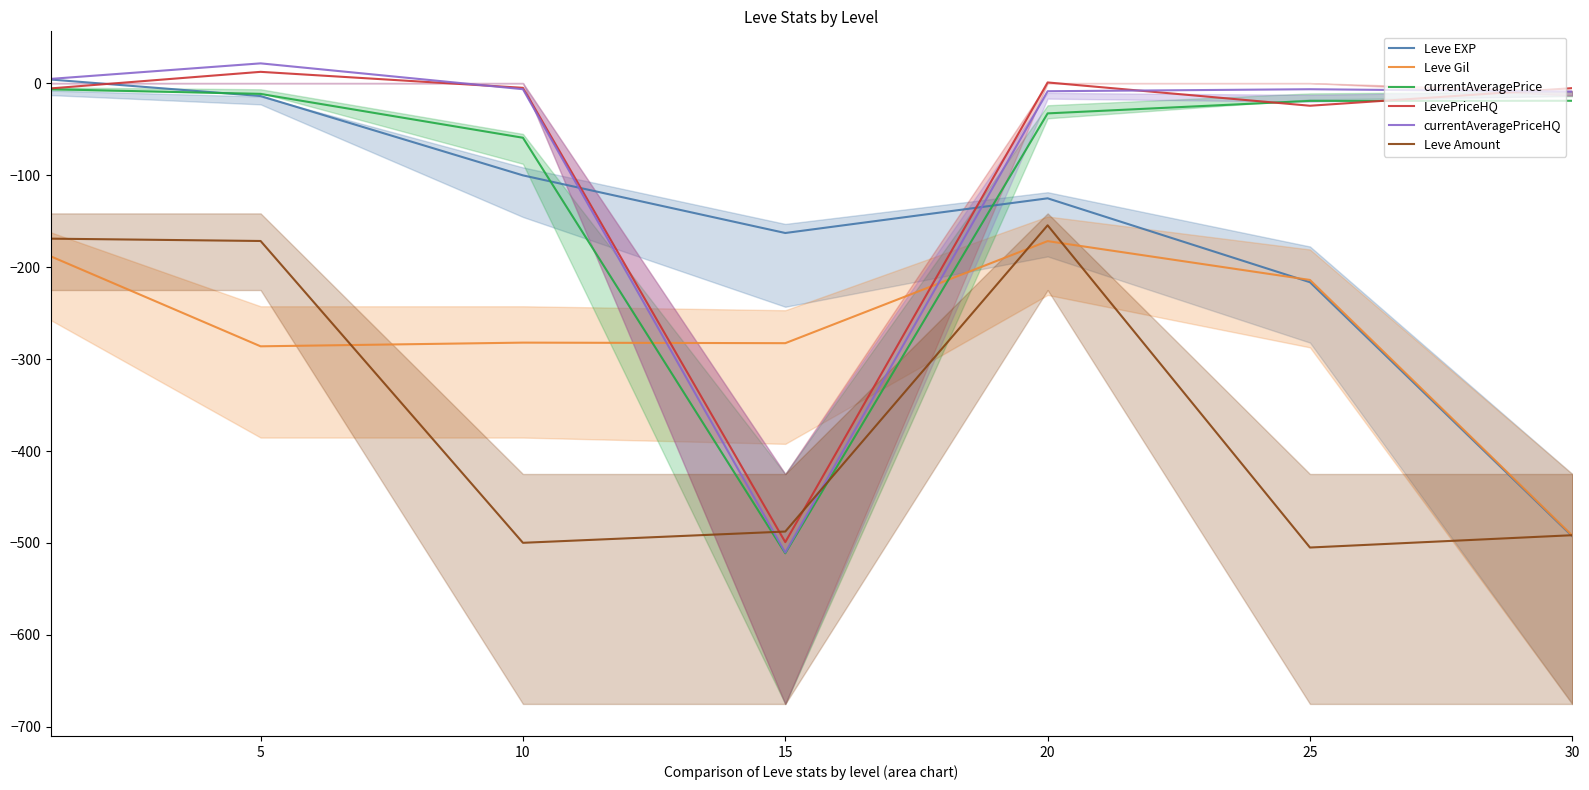

At 10, list the series in order from largest to smallest.

LevePriceHQ, currentAveragePriceHQ, currentAveragePrice, Leve EXP, Leve Gil, Leve Amount